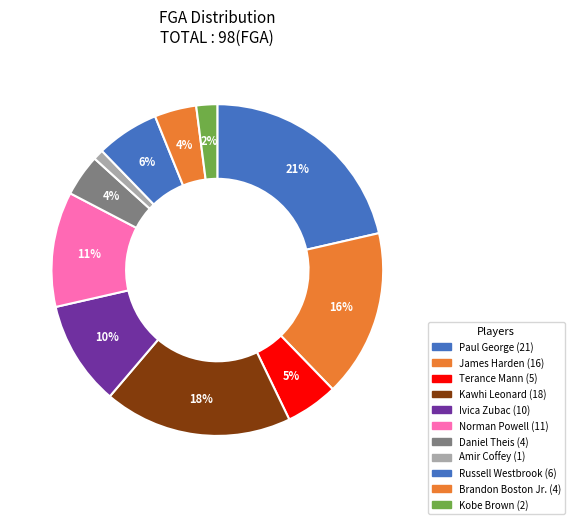

Count the number of slices in the pie.

11